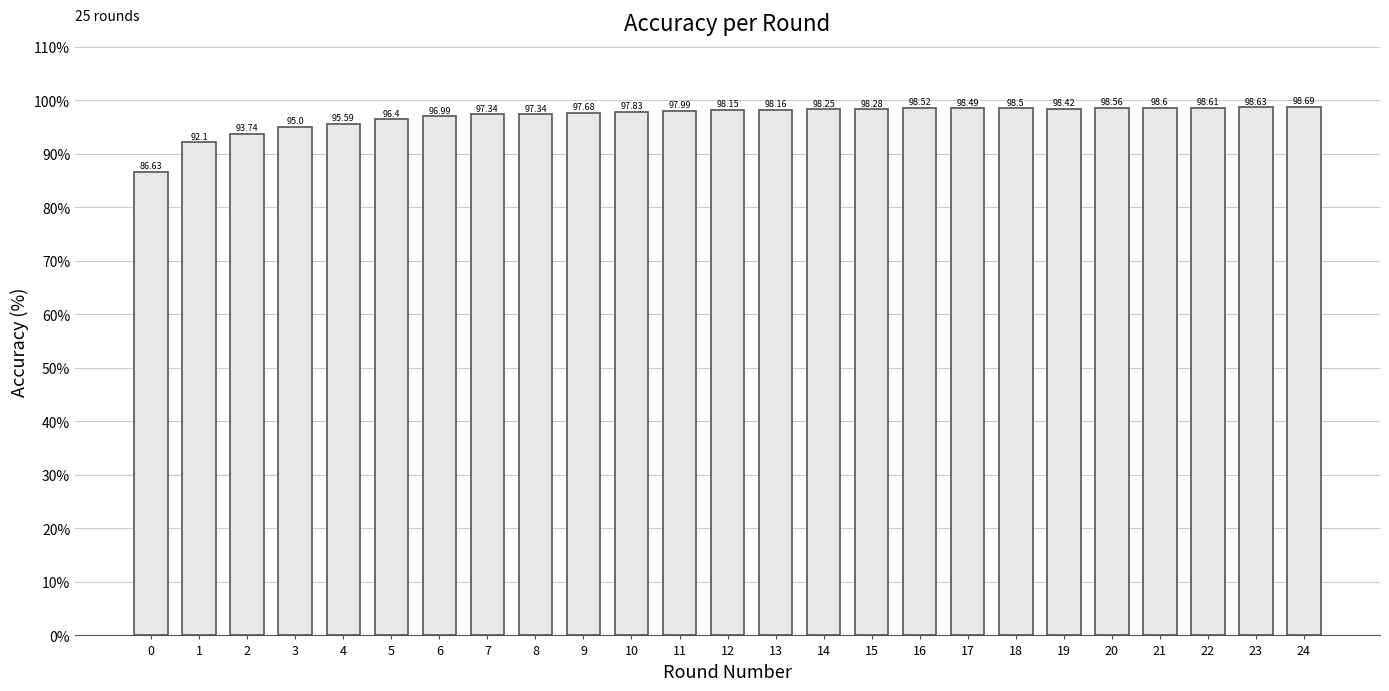

What is the greatest value displayed?

98.7